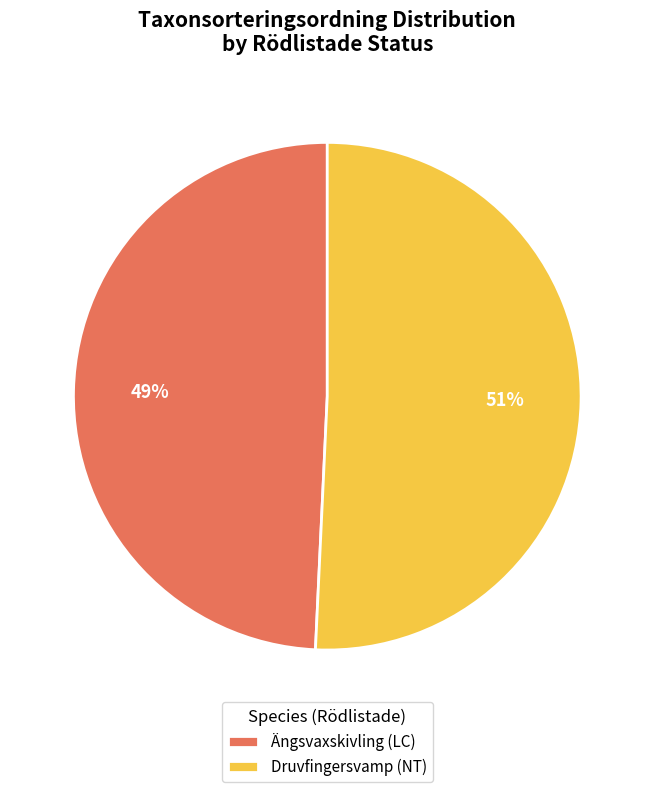

Does any single category account for the majority?

Yes